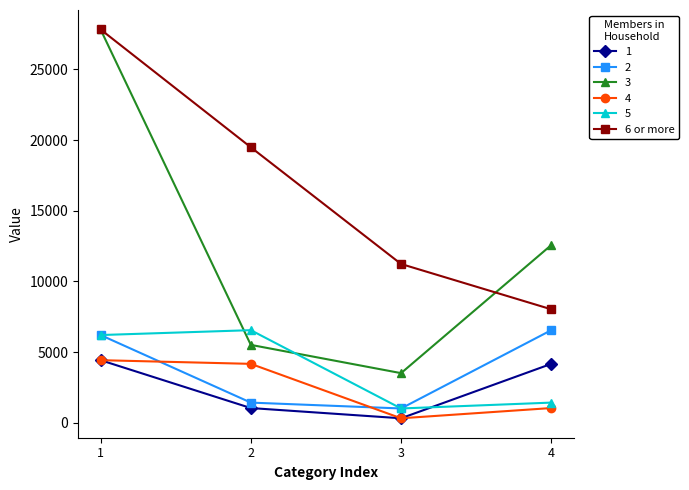

At which category does the chart reach its minimum across all series?

3